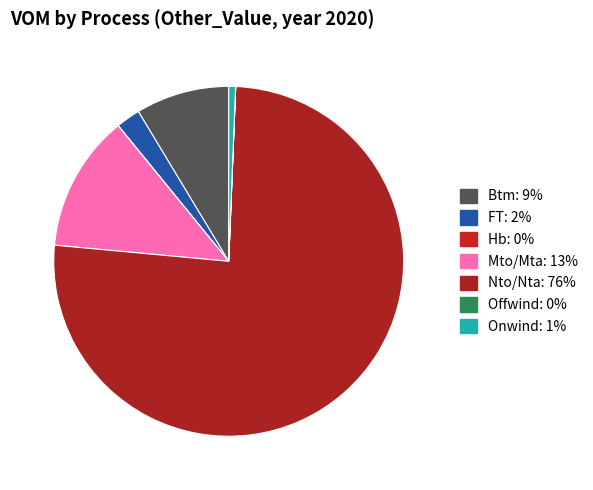

To the nearest percent, what percentage of the pie is Onwind?

1%